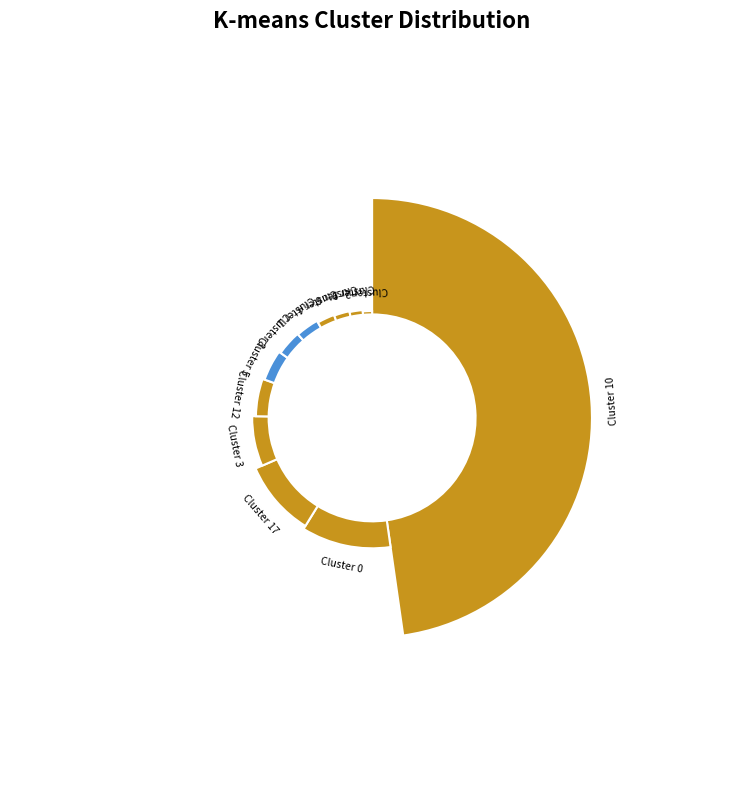

Which slice is the smallest?

16